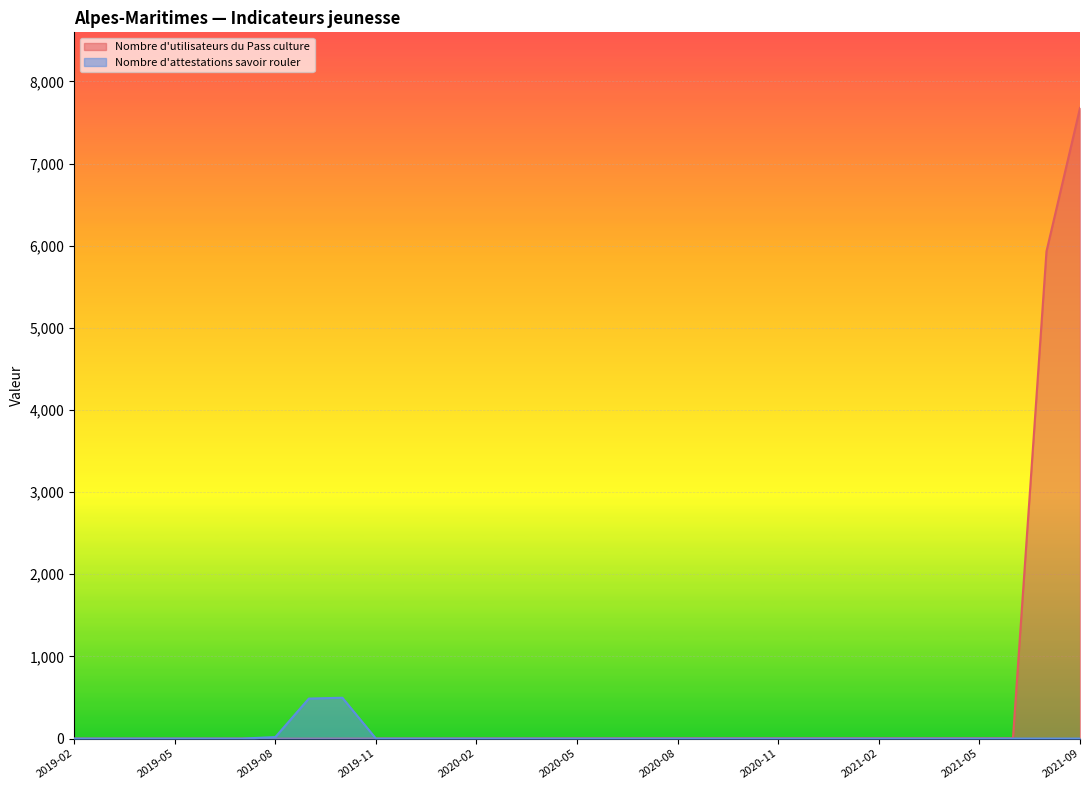

What is the difference between the highest and lowest values at 2020-02?

2